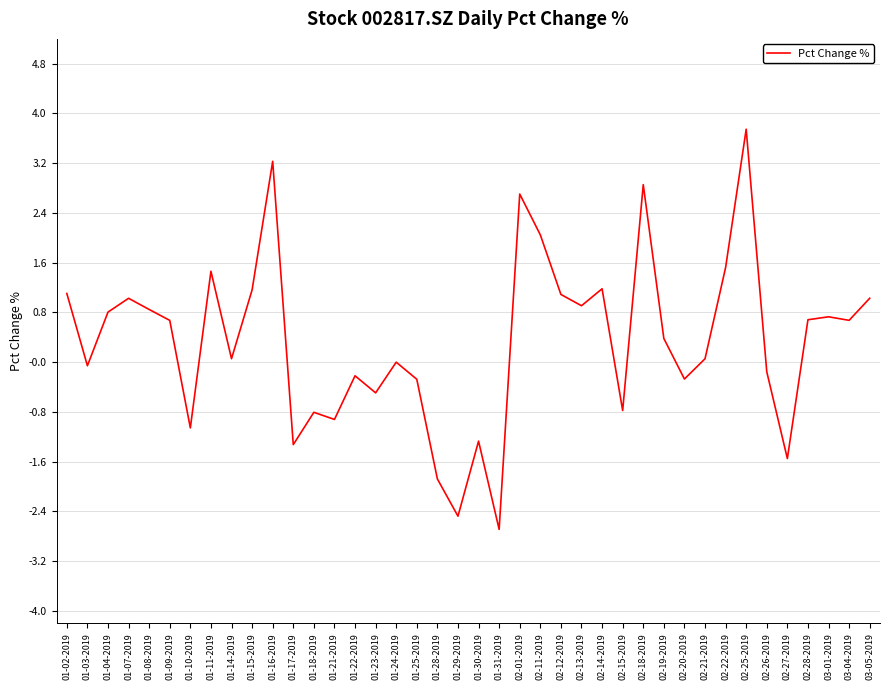

At which category does the data reach its first local valley?

01-03-2019